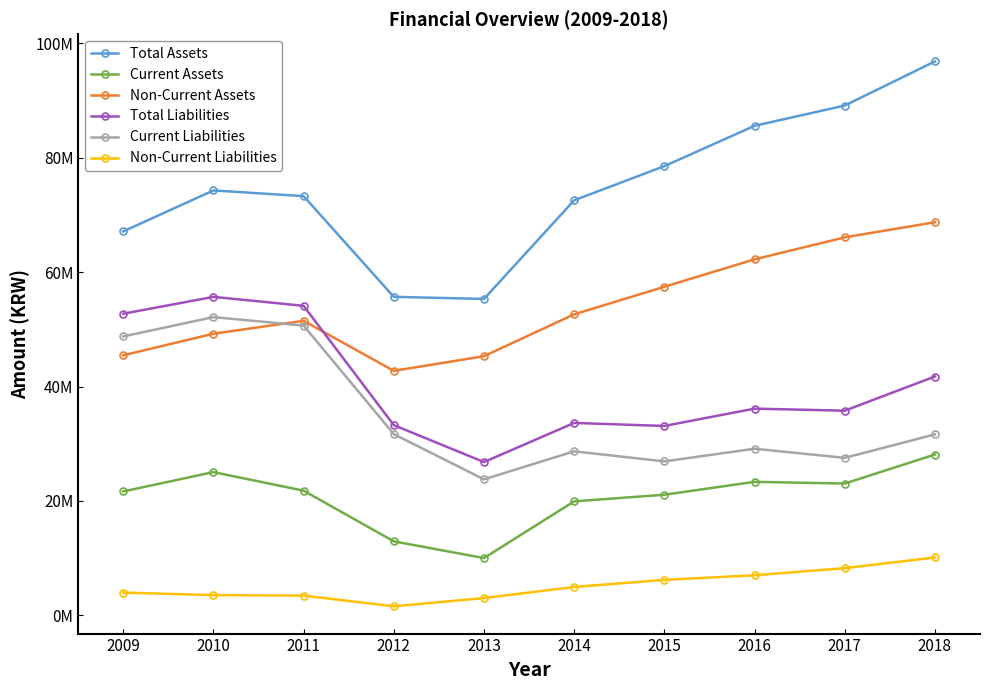

The value of Current Liabilities at 2014 is 37400968. True or false?

False